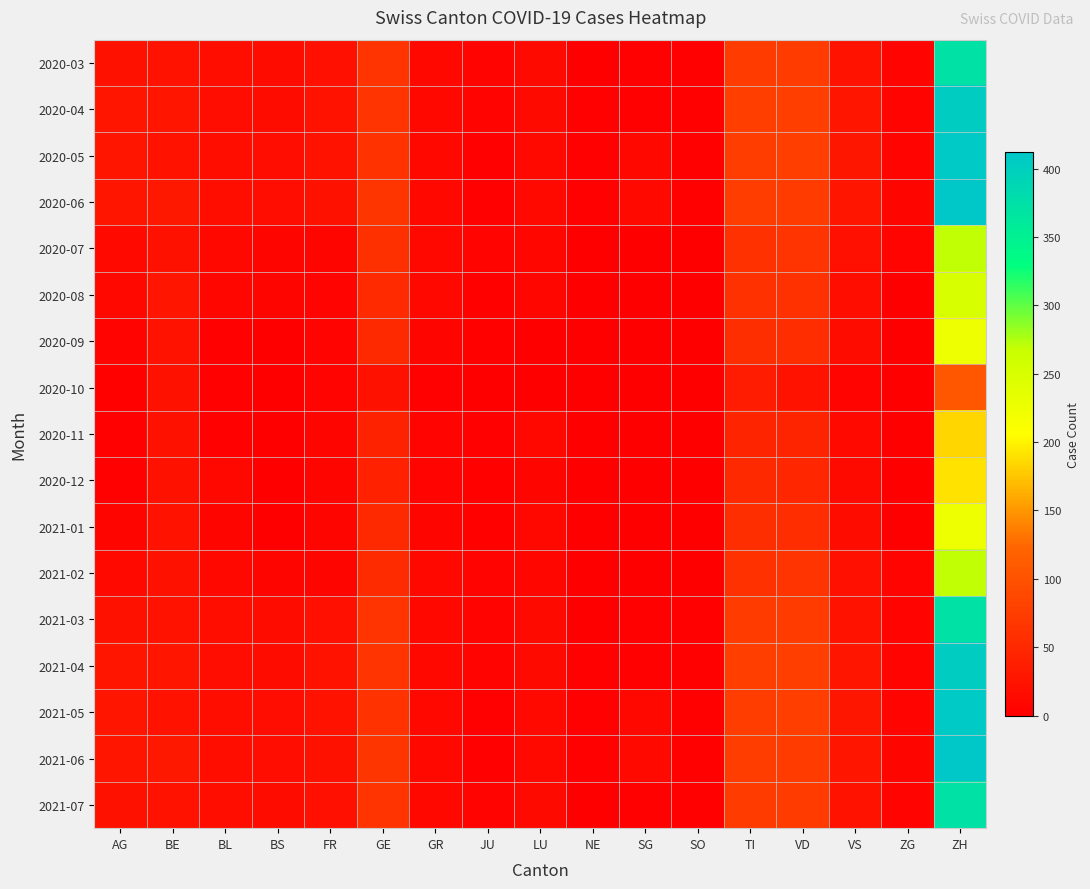

What is the greatest value displayed?

412